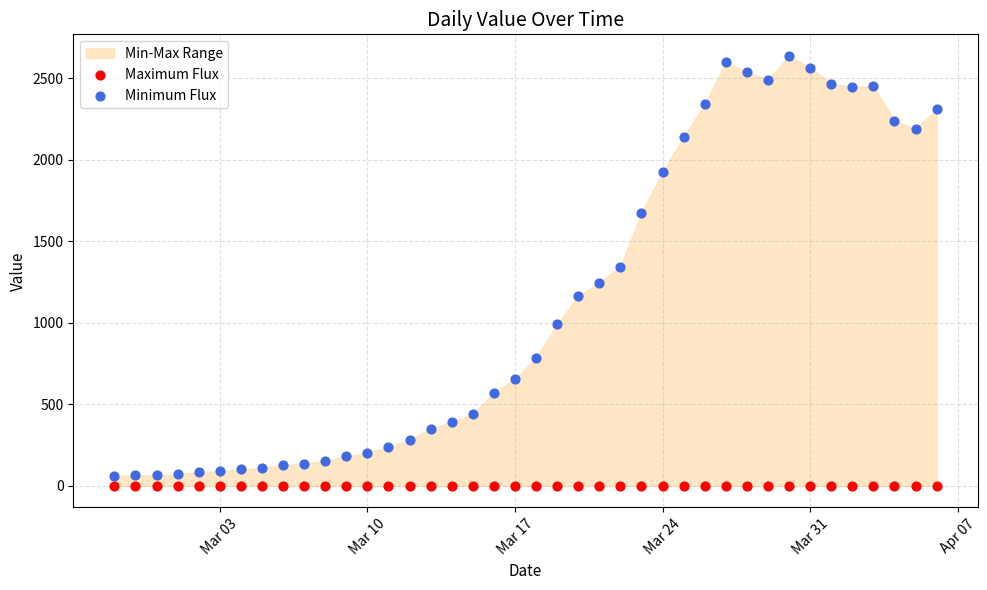

Which series contains the highest Y value?

Minimum Flux